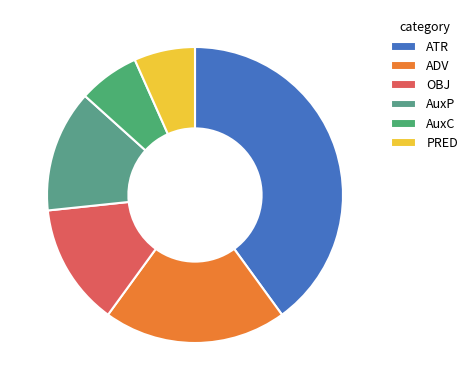

Does any single category account for the majority?

No